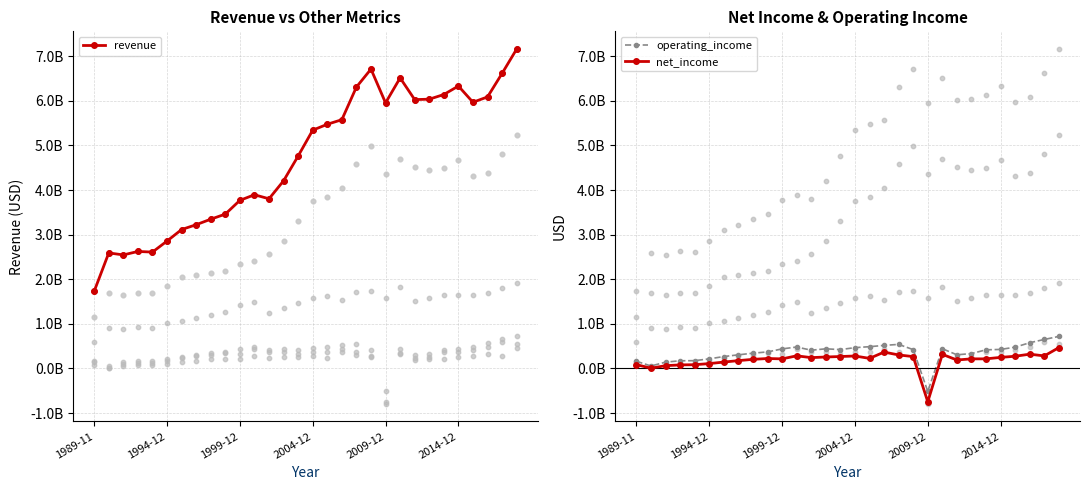

Which series has the widest spread of Y values?

revenue